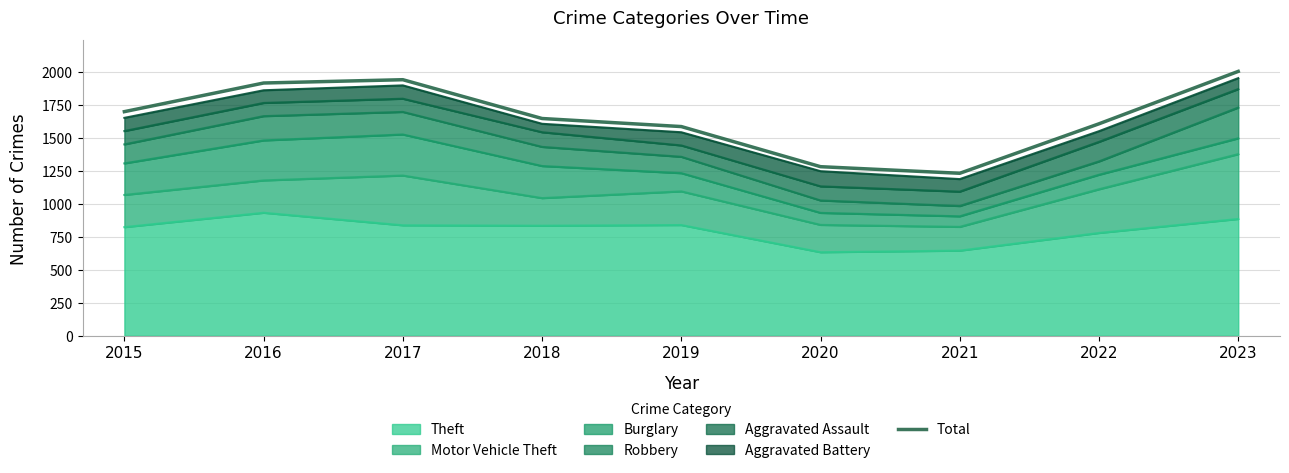

What value does the data have at 2018?

1646